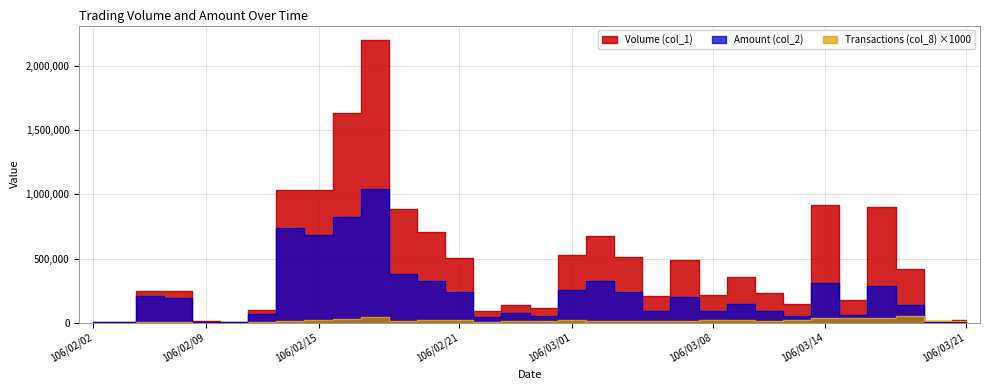

Which has a higher value, 106/02/06 or 106/03/15?

106/03/15